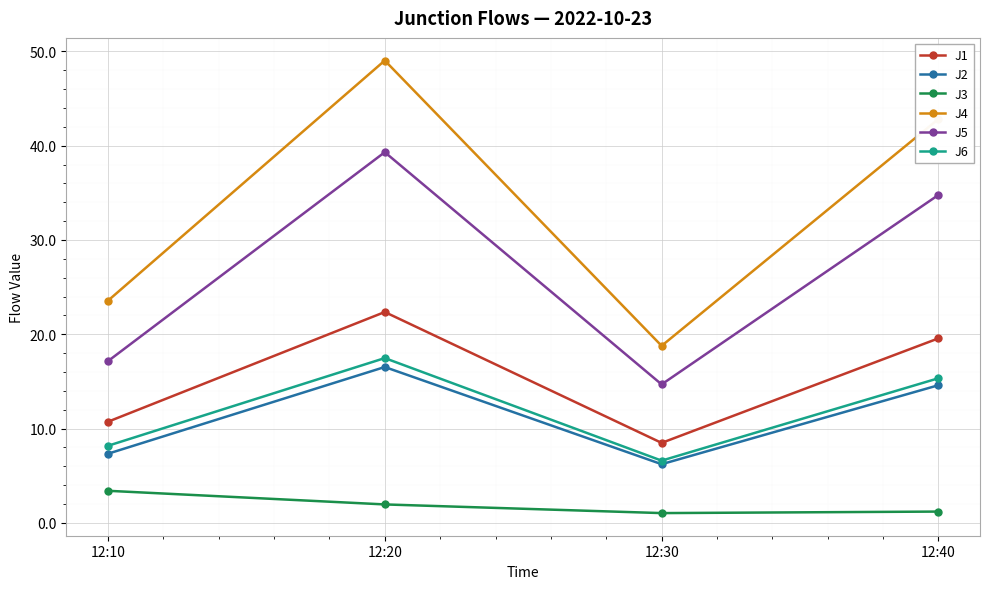

True or false: J2 has a value of 7.3 at 12:10.

True